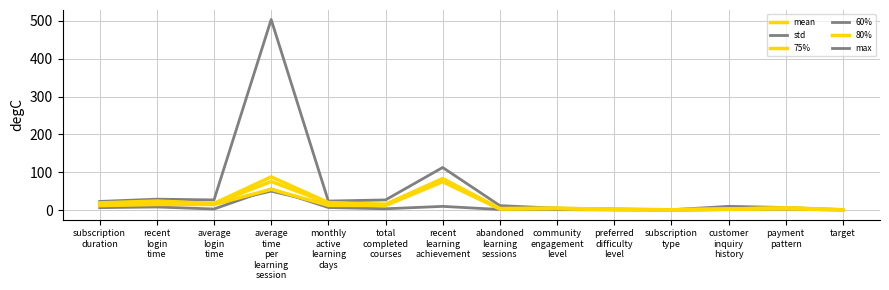

Is this an area chart (filled region under the line)?

No